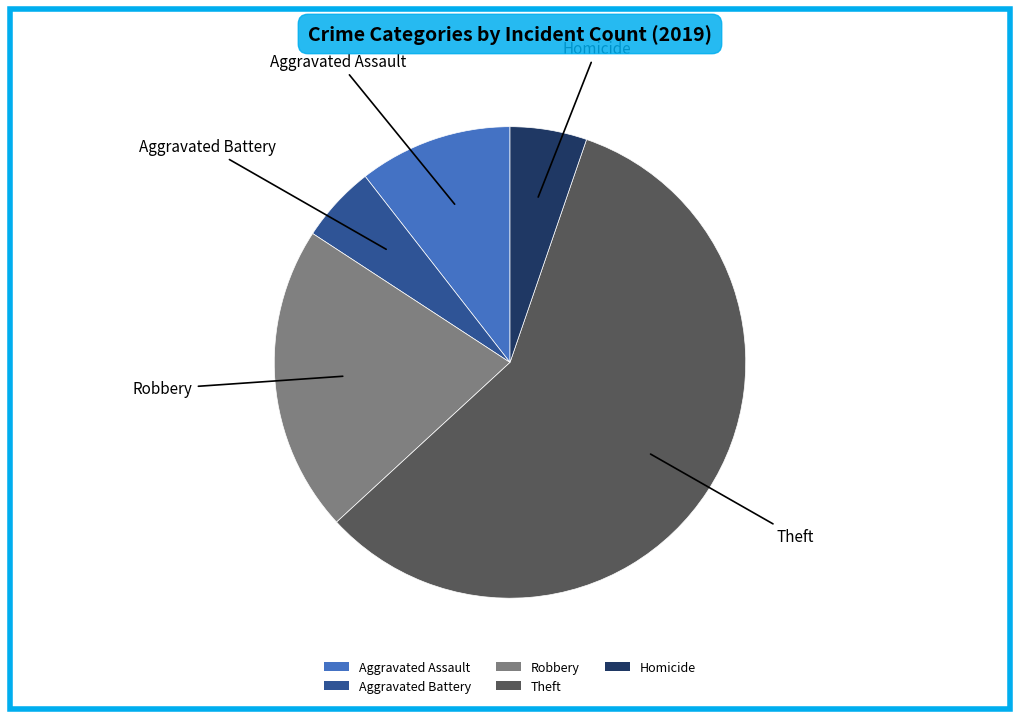

Between Aggravated Assault and Robbery, which is larger?

Robbery